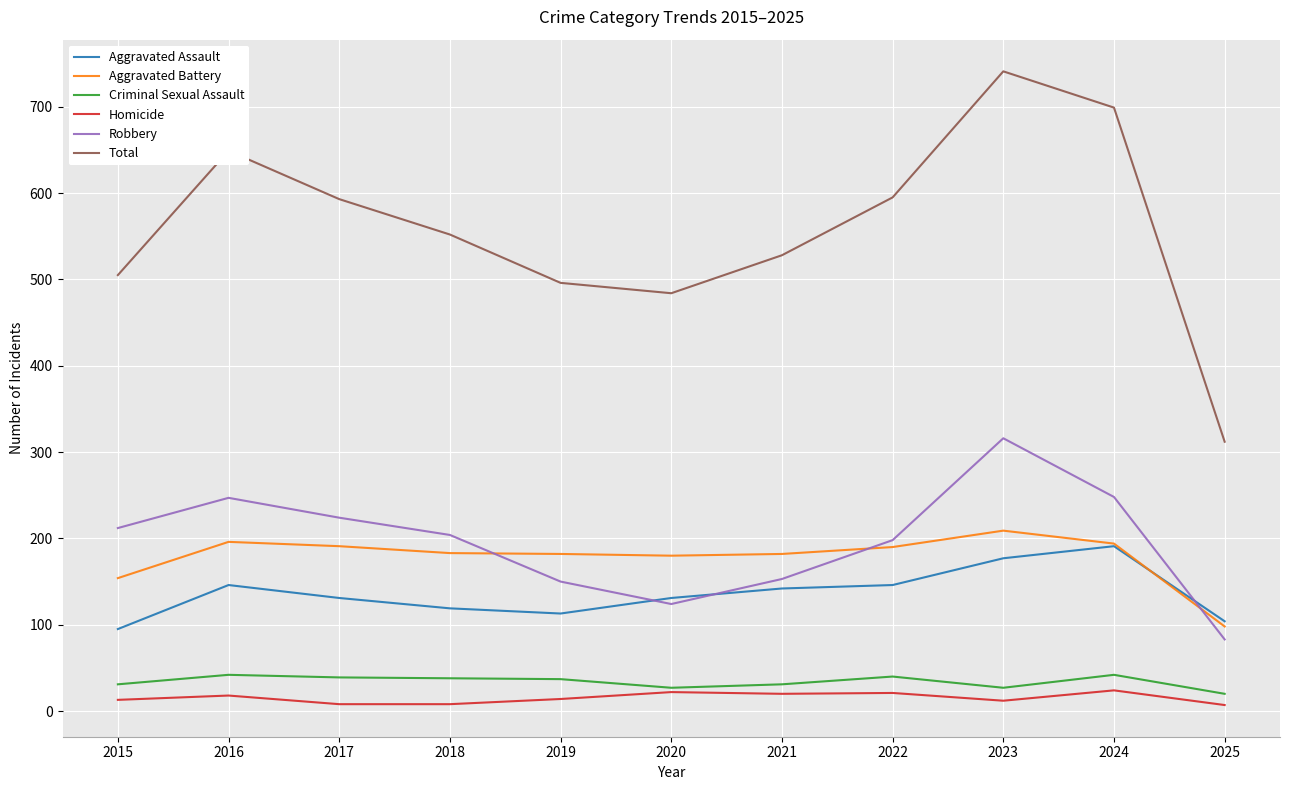

True or false: Homicide and Total intersect in this chart.

False